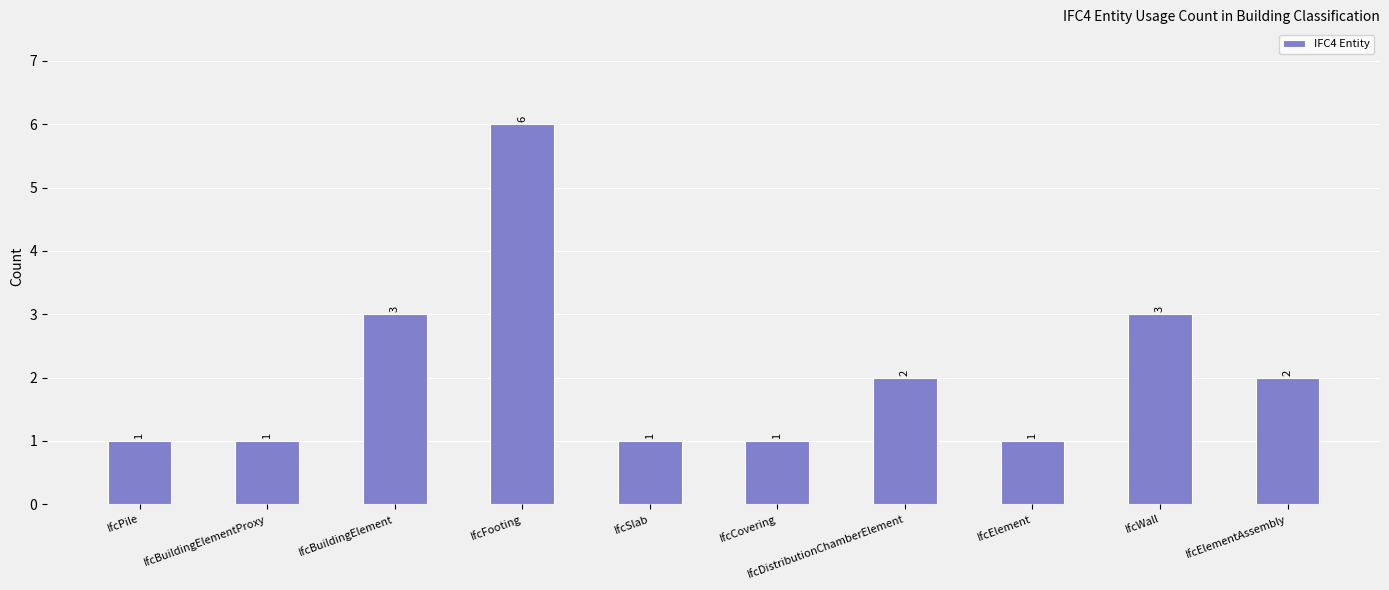

What is the maximum value shown in the chart?

6